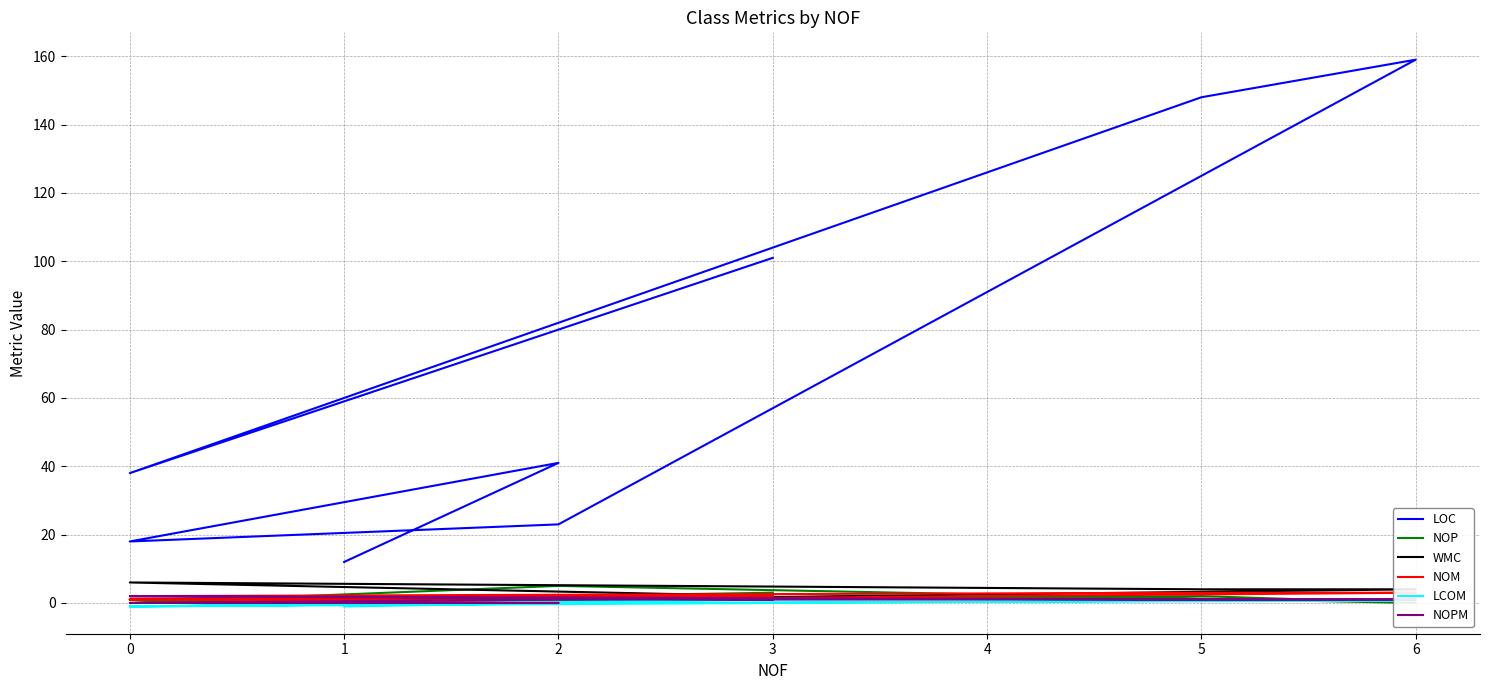

How many distinct data groups are displayed?

6